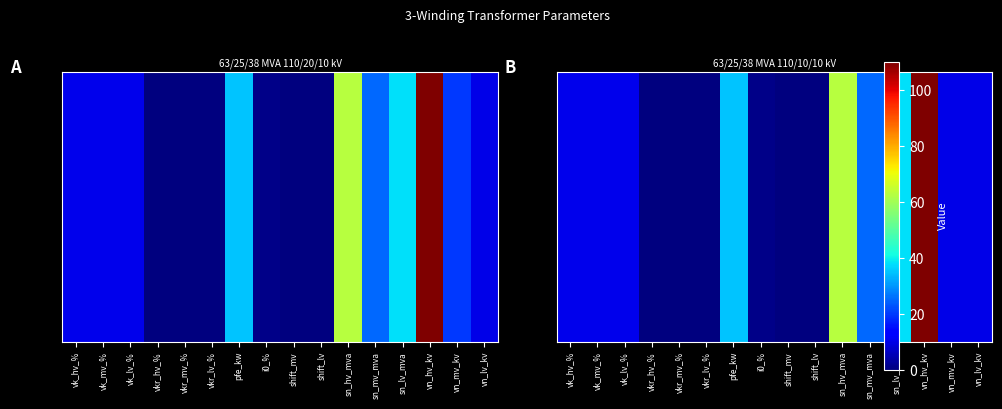

At how many categories does at least one series exceed 24?

5